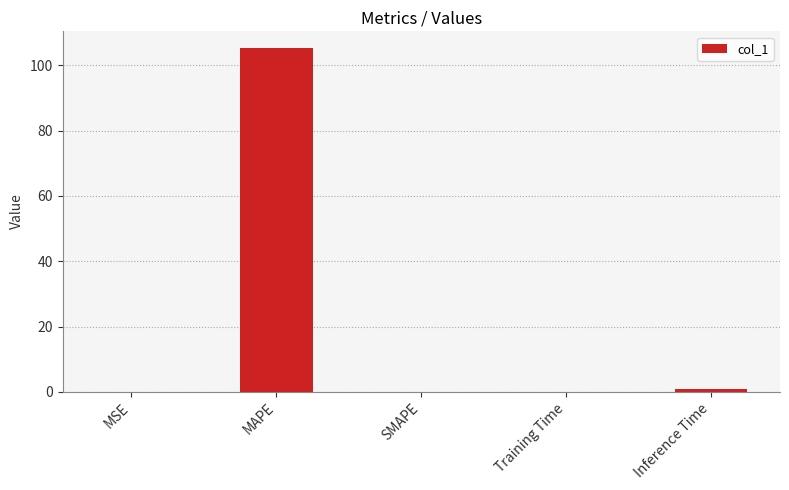

Which category has the highest value across all series?

MAPE